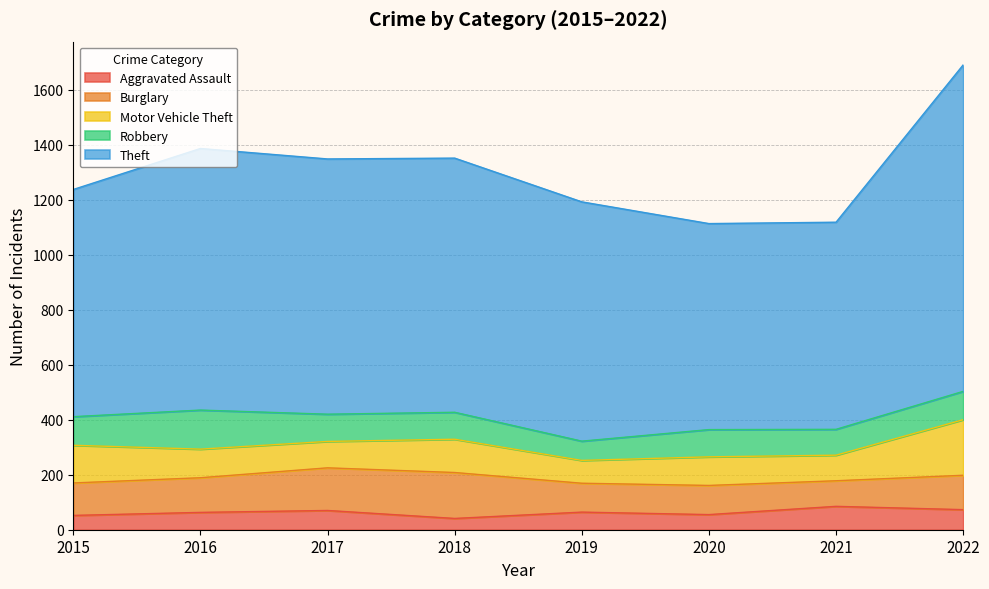

Is the value of Aggravated Assault at 2015 greater than the value of Theft at 2015?

No